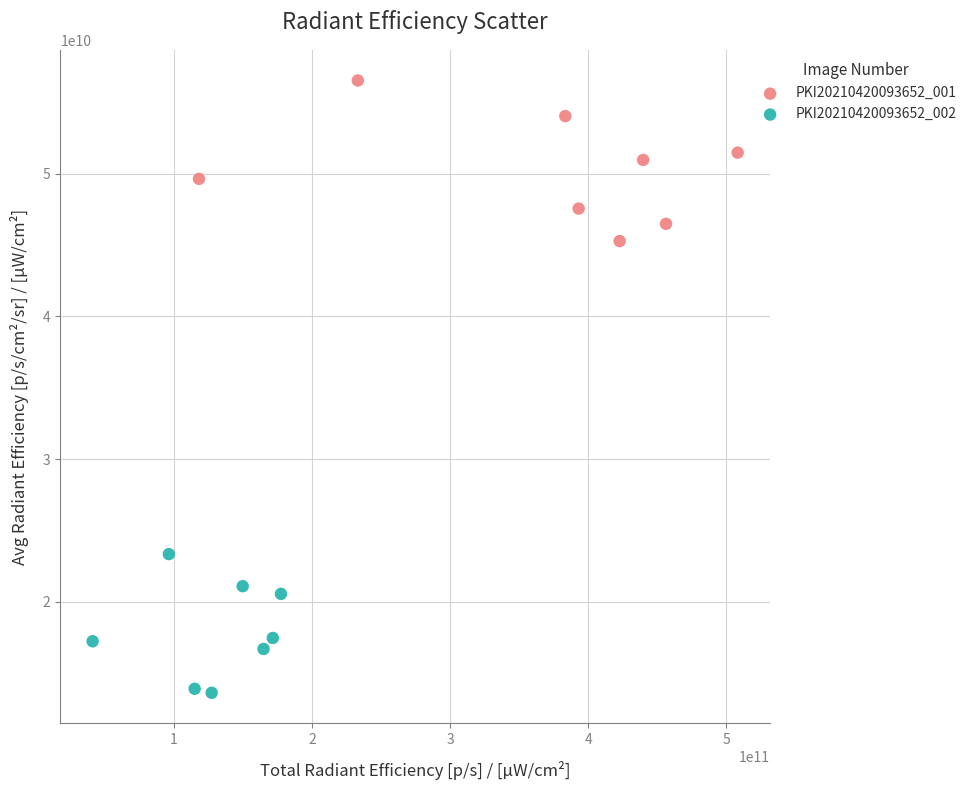

Which series has the widest spread of Y values?

PKI20210420093652_001